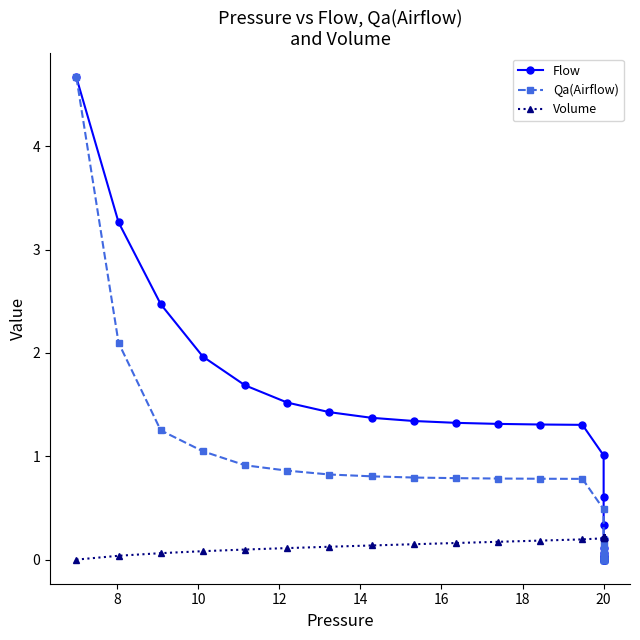

How many series are shown in this chart?

3